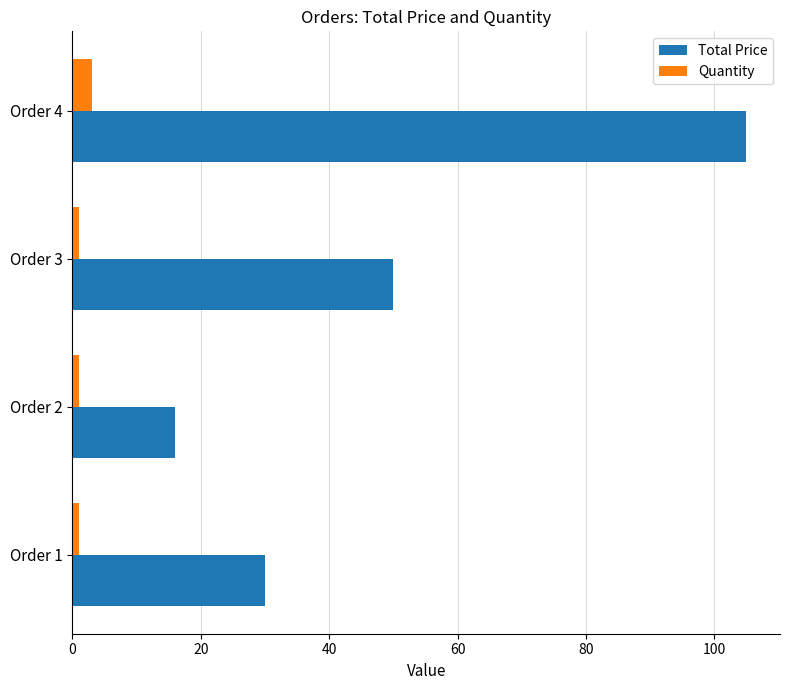

What are all the series names shown in the legend?

Total Price, Quantity